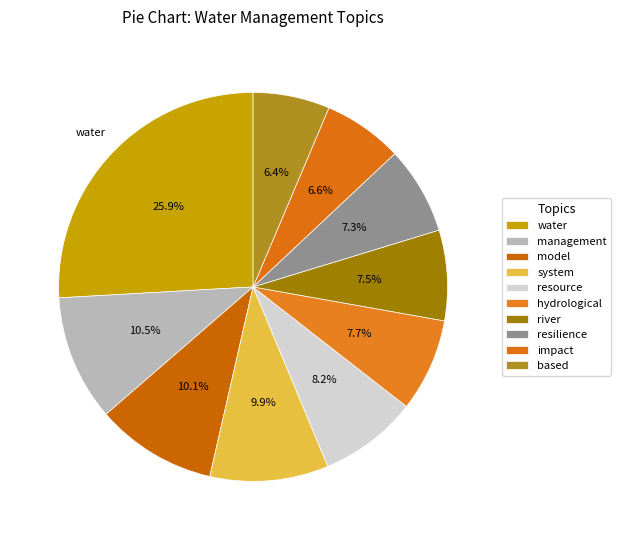

Which slice is the smallest?

based